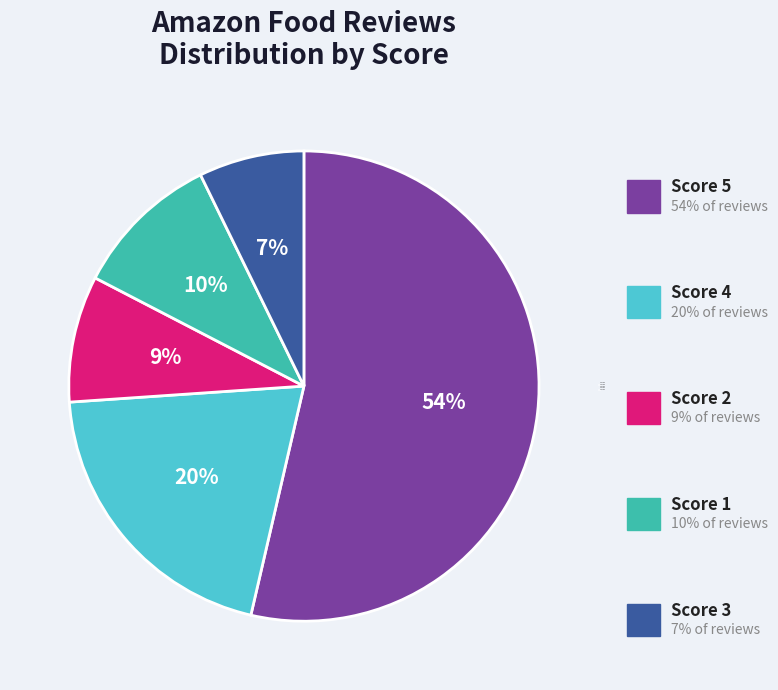

Approximately how many times larger is the value at Score 4 compared to Score 5?

0.4